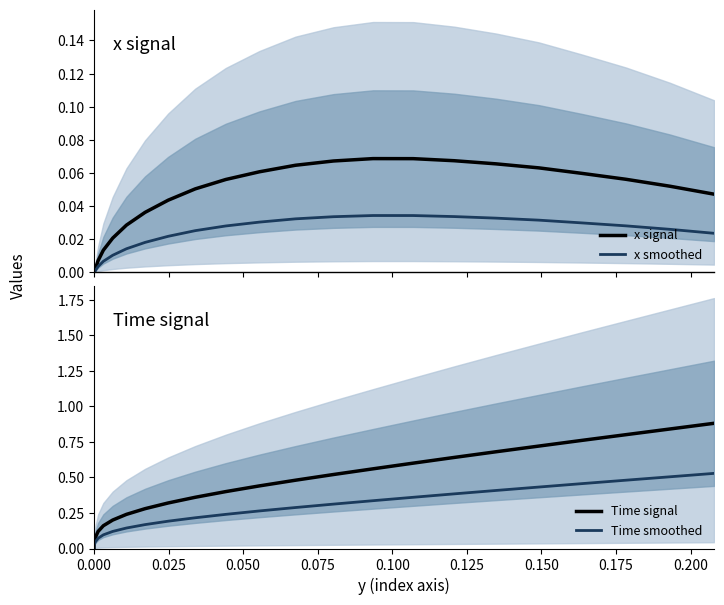

How many data points in x signal are above 0?

21